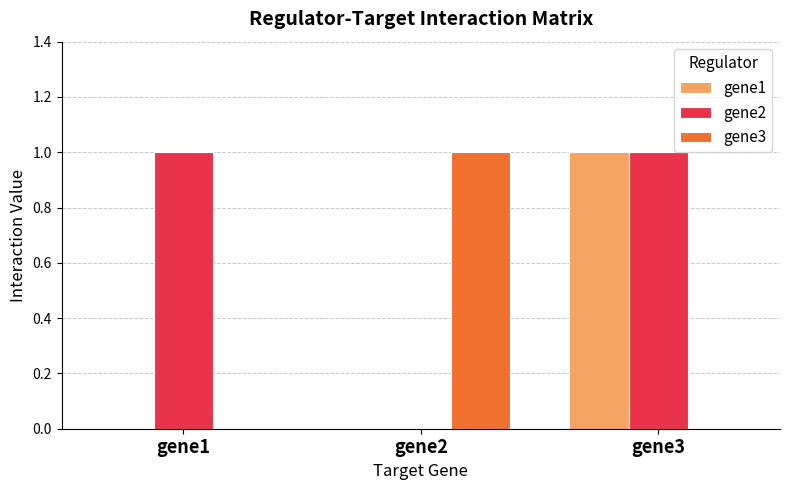

Reading right to left, what are all the values shown in this chart?

gene1: 1	0	0
gene2: 1	0	1
gene3: 0	1	0